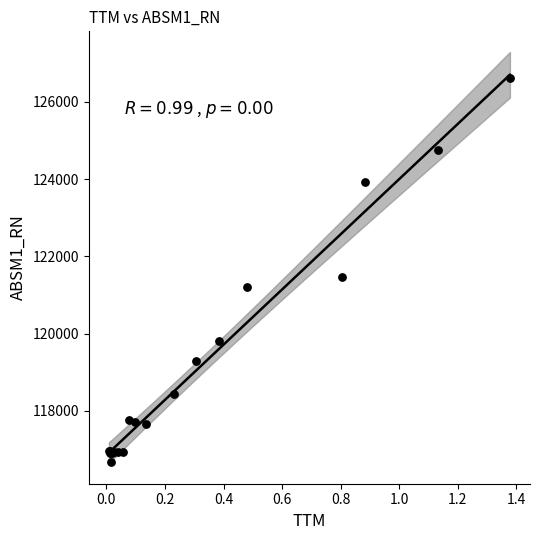

What Y value in the scatter plot is closest to 121649?

121475.3